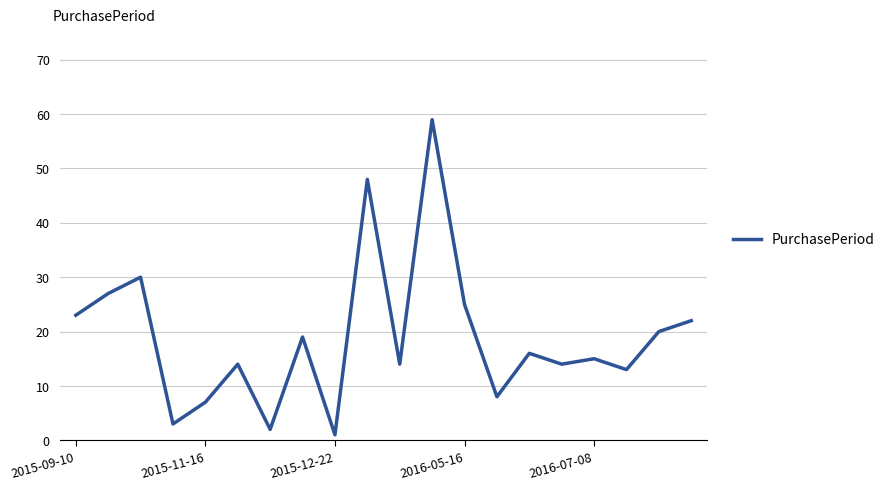

What is the difference between the maximum and minimum values?

58